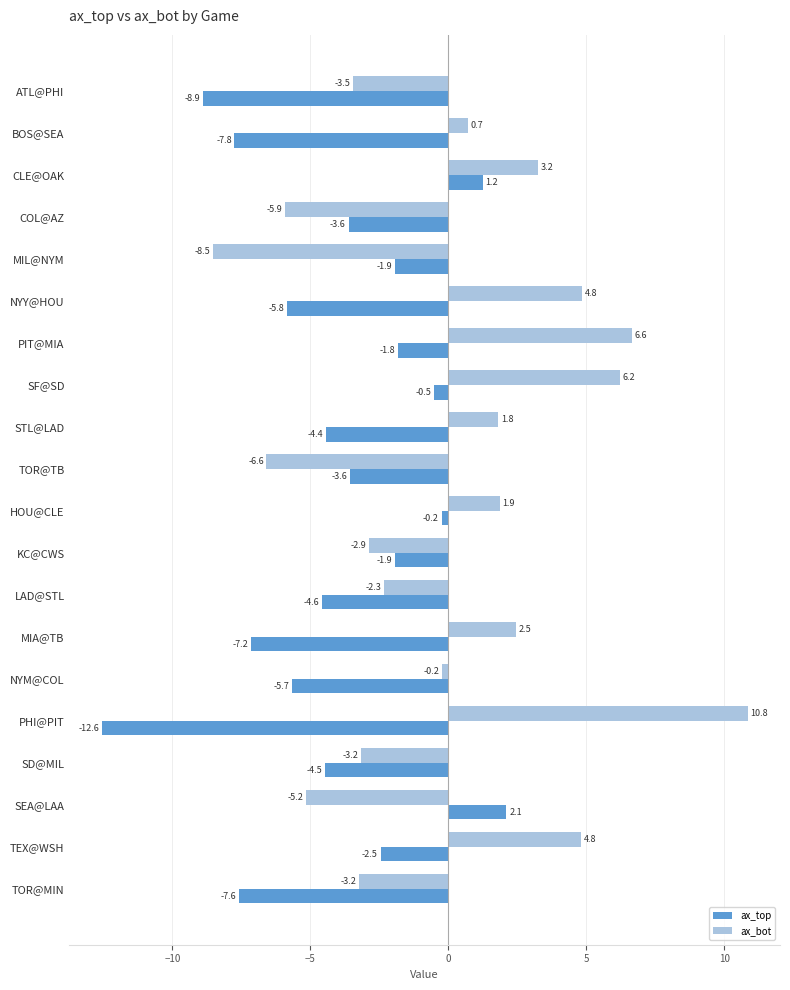

At which category is the sum across all series the highest?

SF@SD